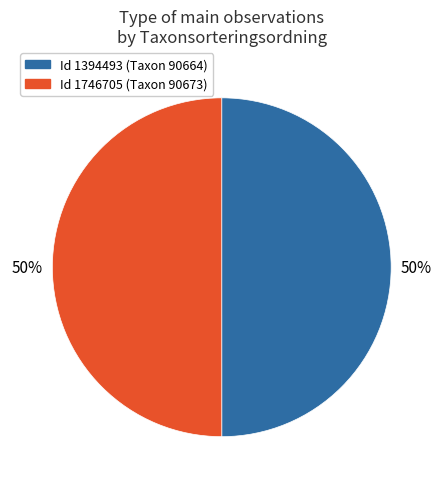

To the nearest percent, what is the average slice percentage?

50%